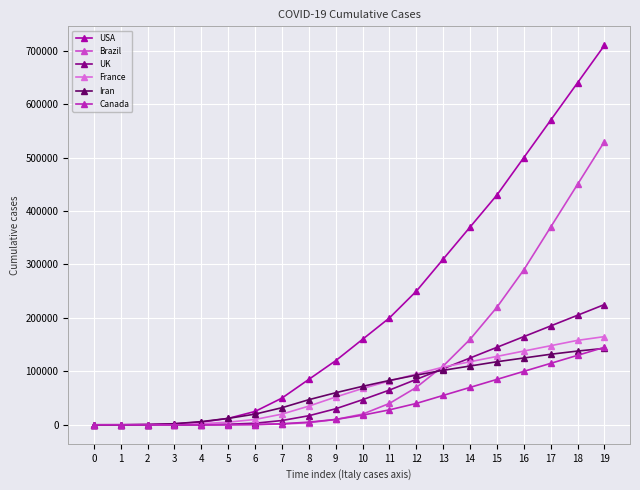

What is the value of the Canada point at the 18th from the left?

115000